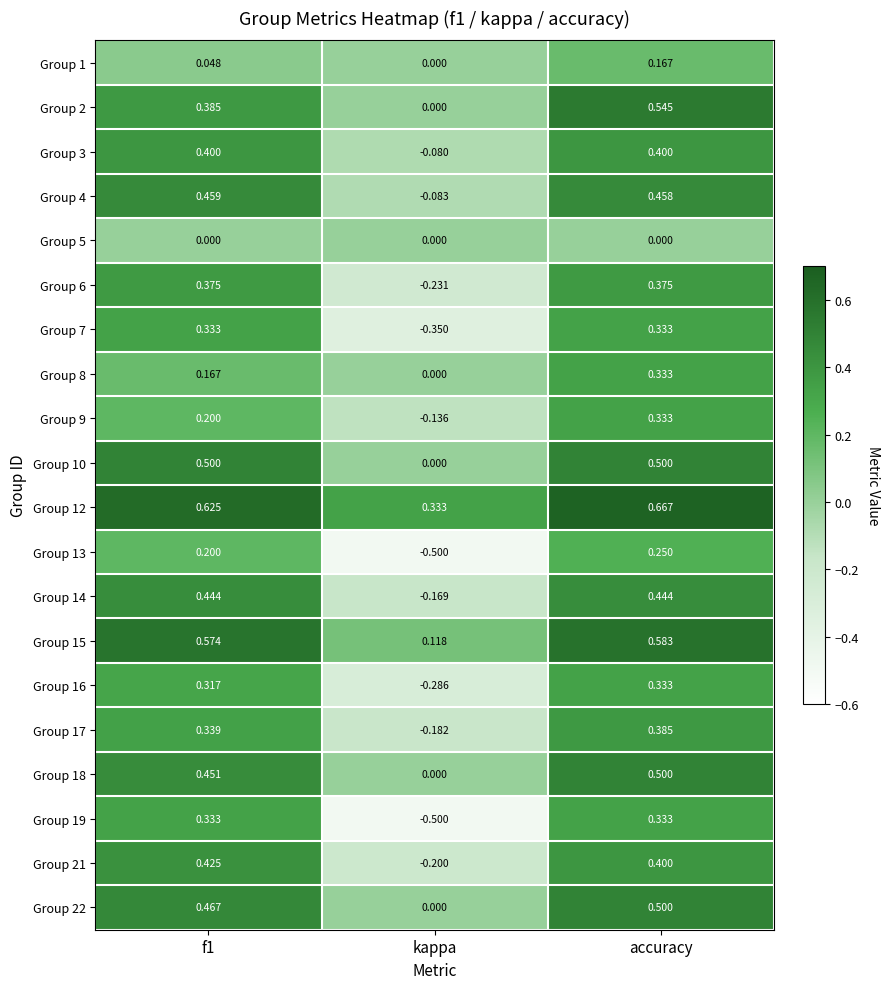

At which category does the chart reach its minimum across all series?

kappa